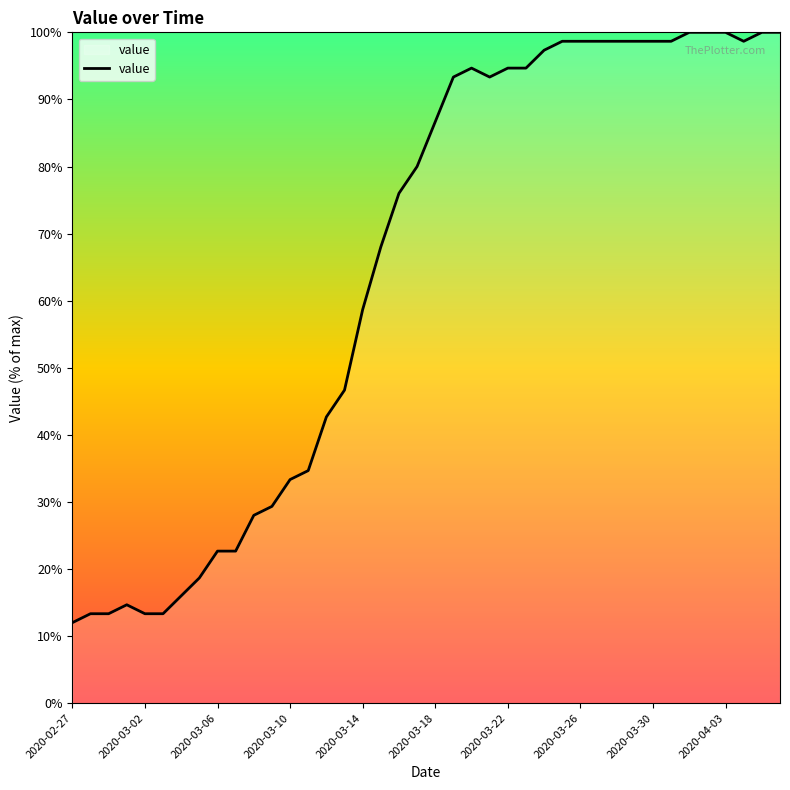

What is the smallest value displayed?

12.0